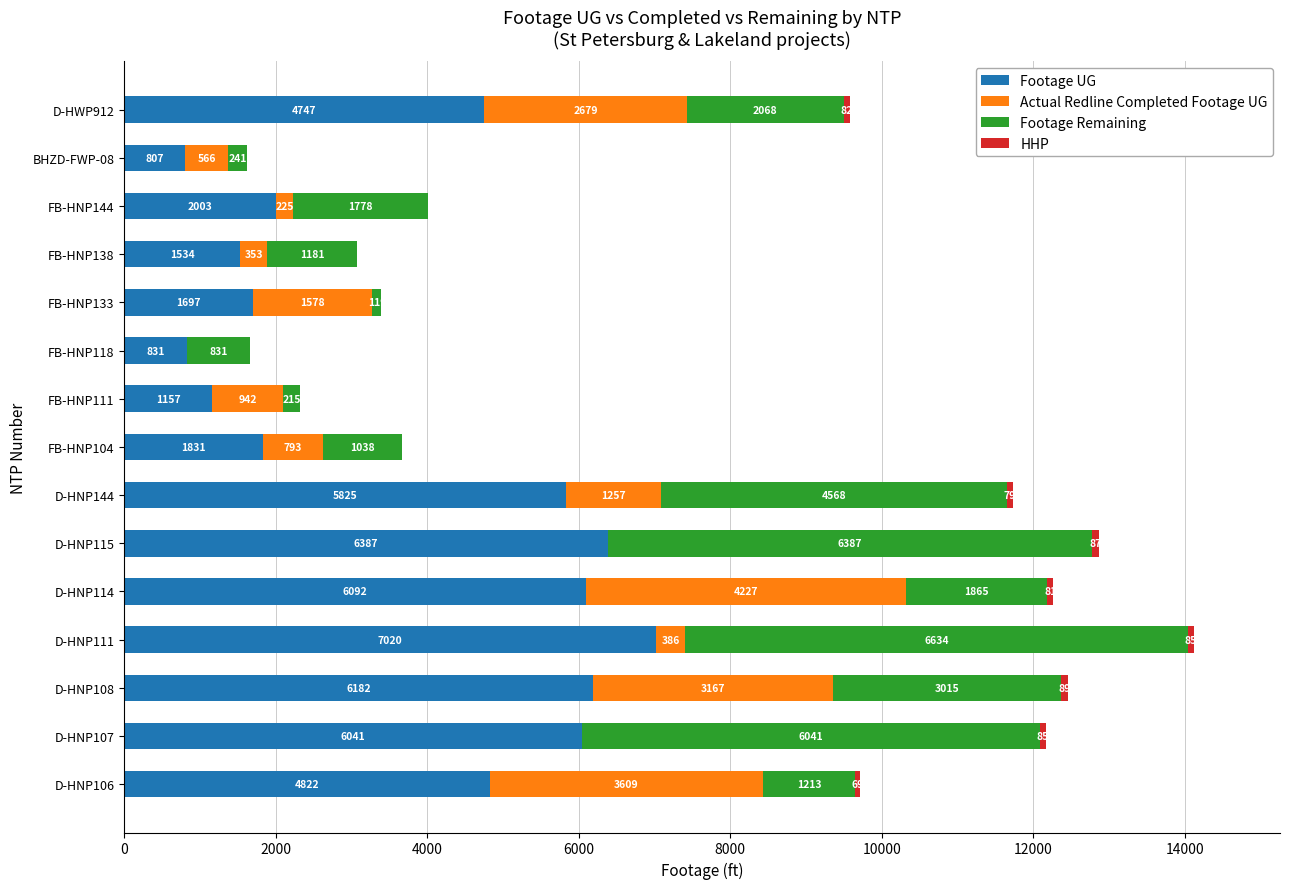

What is the total value across all series at D-HNP114?

12265